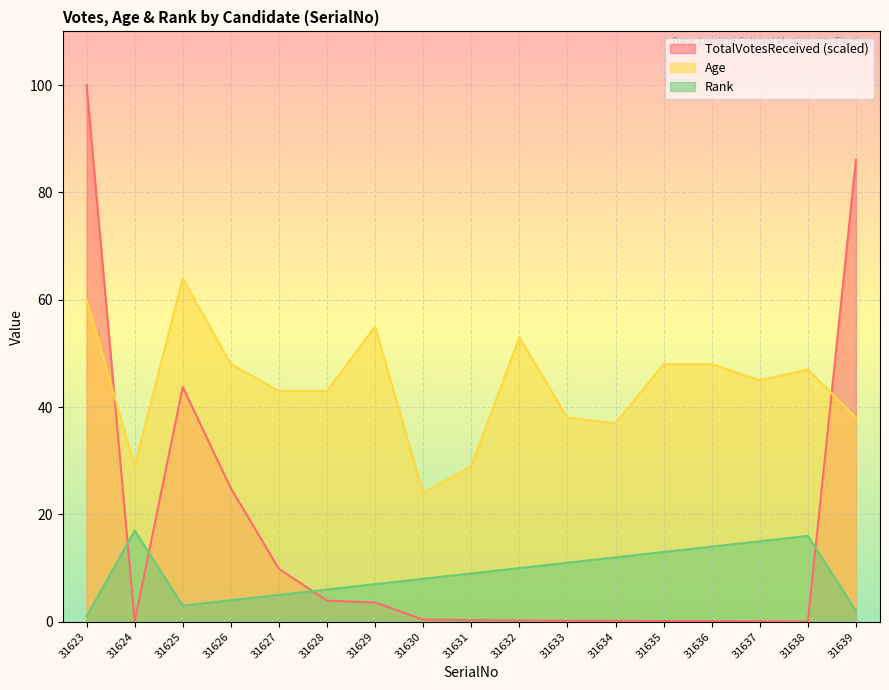

At how many categories does at least one series exceed 27?

16